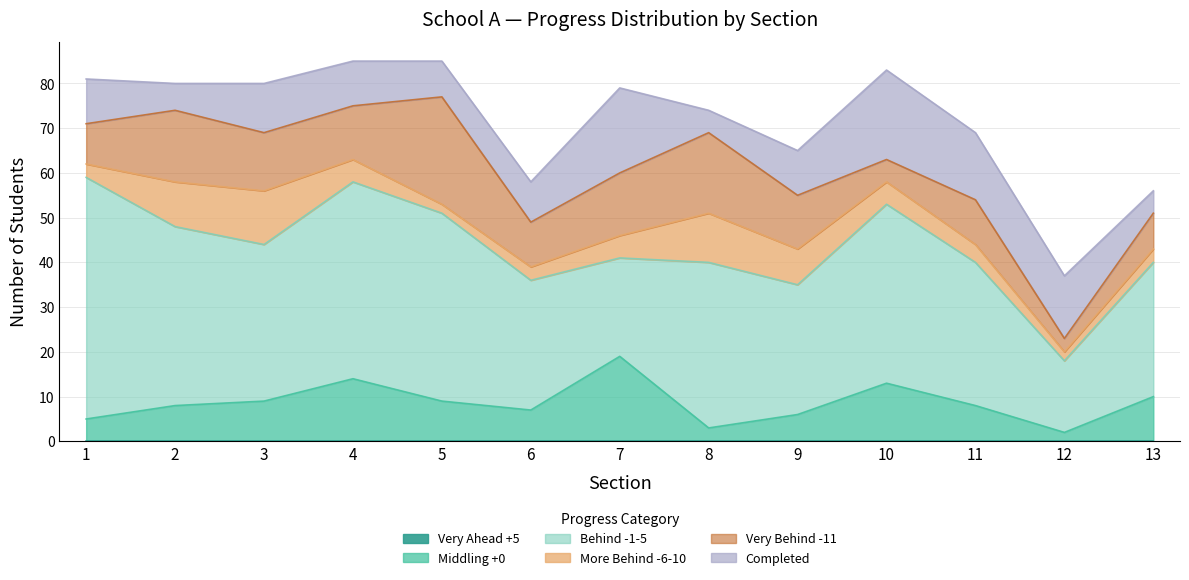

At 5, list the series in order from smallest to largest.

Very Ahead +5, More Behind -6-10, Completed, Middling +0, Very Behind -11, Behind -1-5